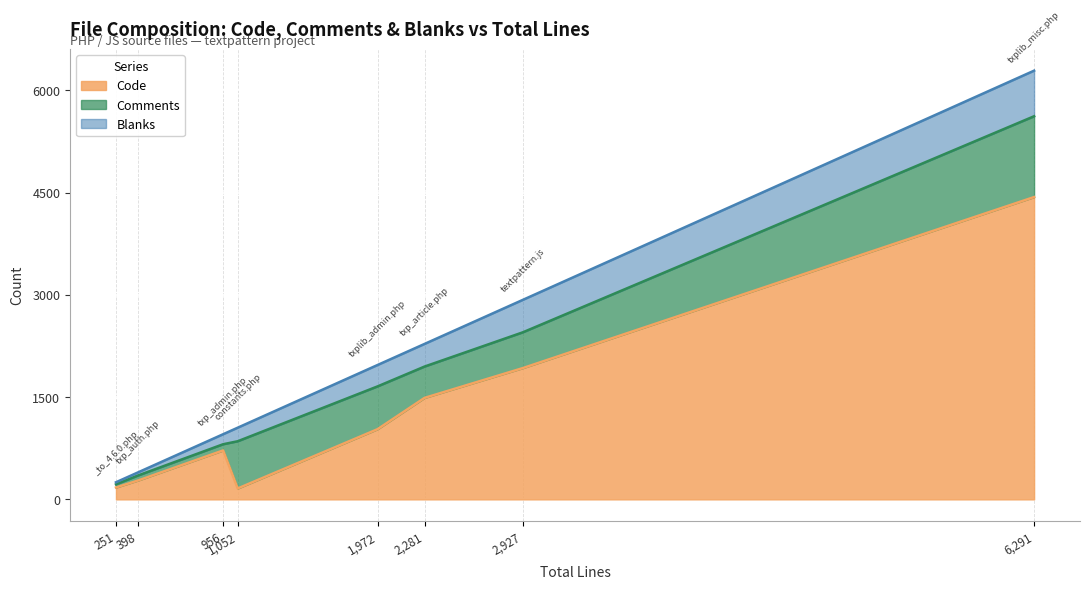

What is the highest value of the Comments series?

1186